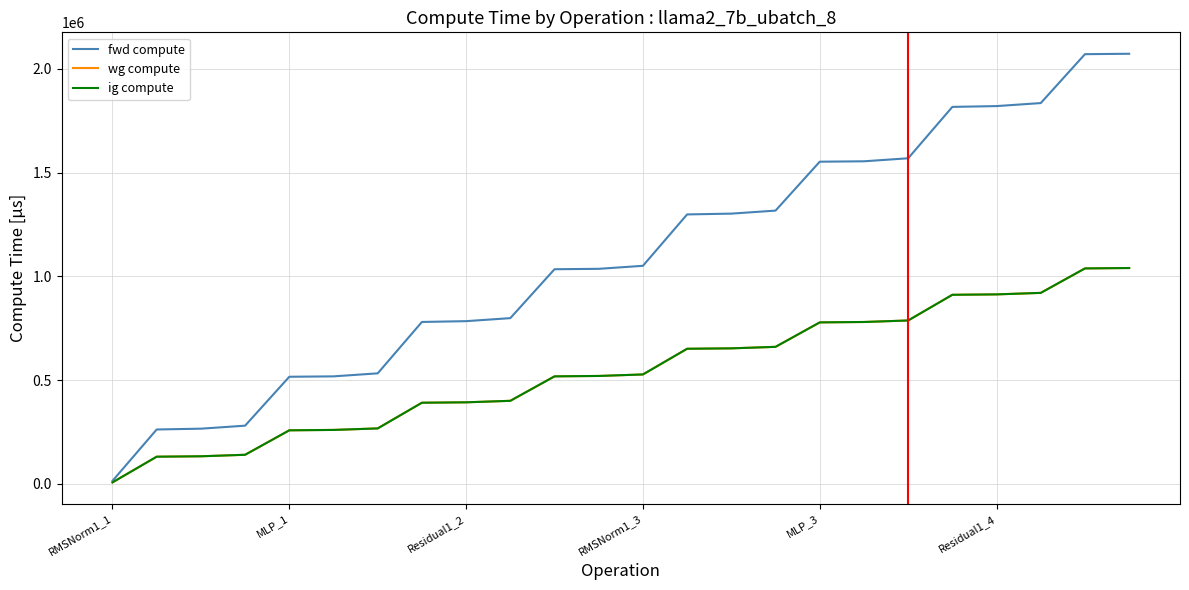

Which series has the widest spread of values?

fwd compute